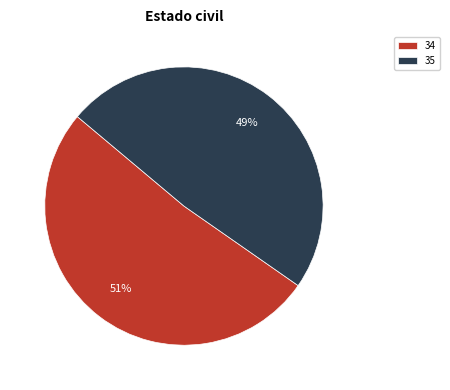

To the nearest percent, what is the combined percentage of 35 and 34?

100%